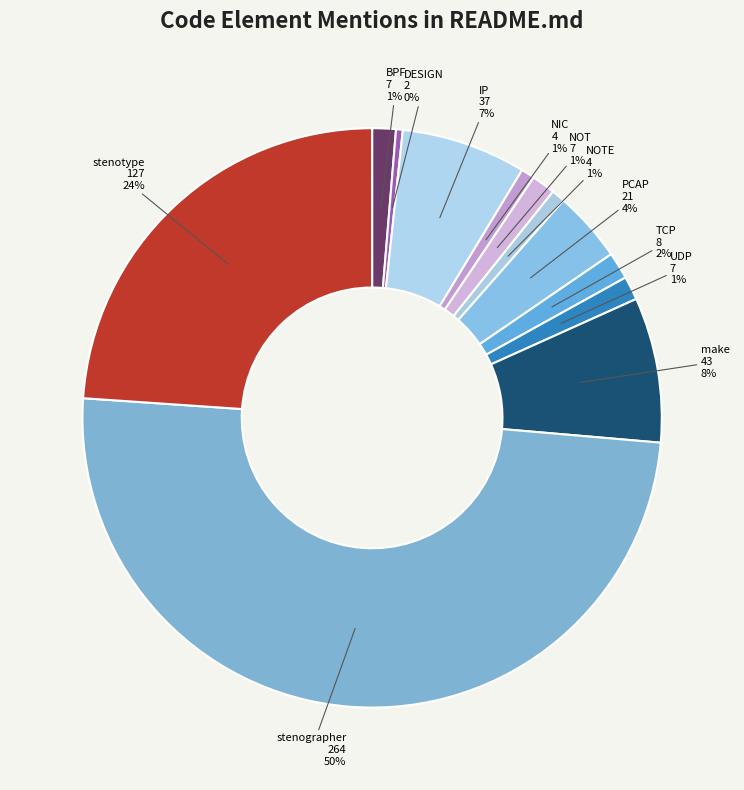

Between TCP and DESIGN, which is larger?

TCP